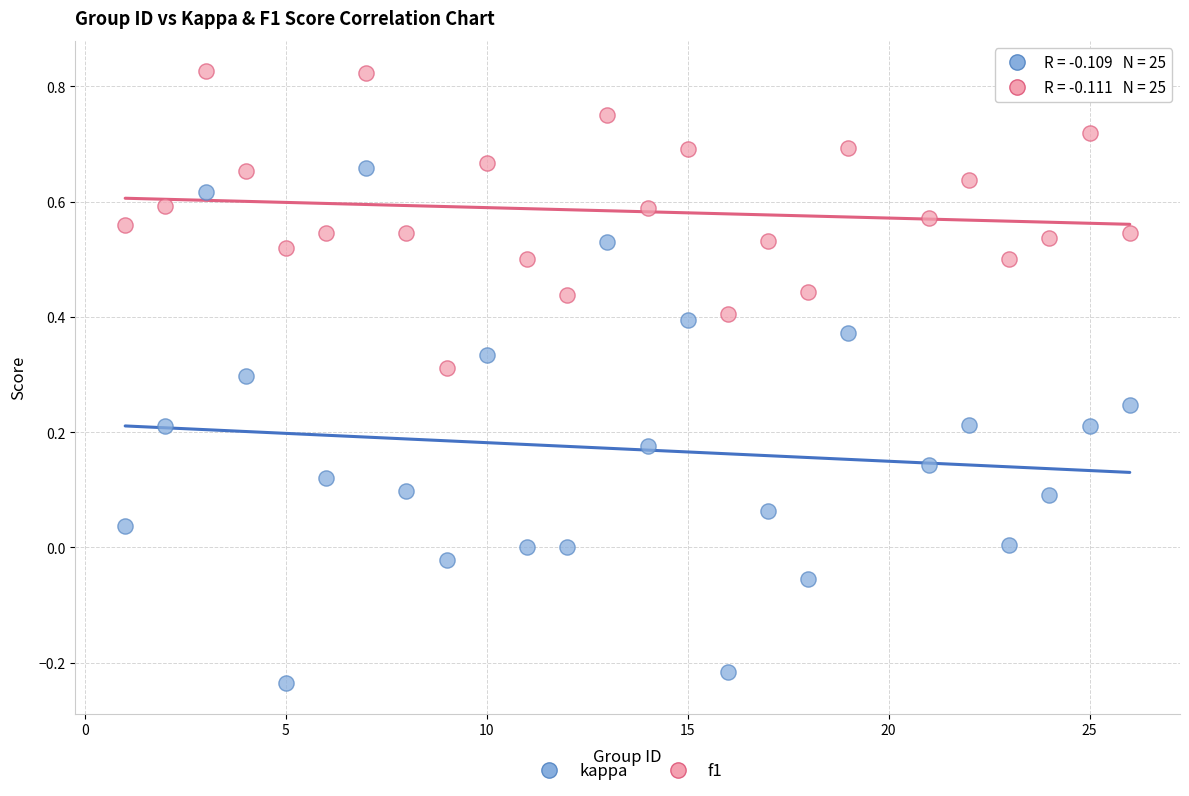

Which series has the widest spread of Y values?

kappa